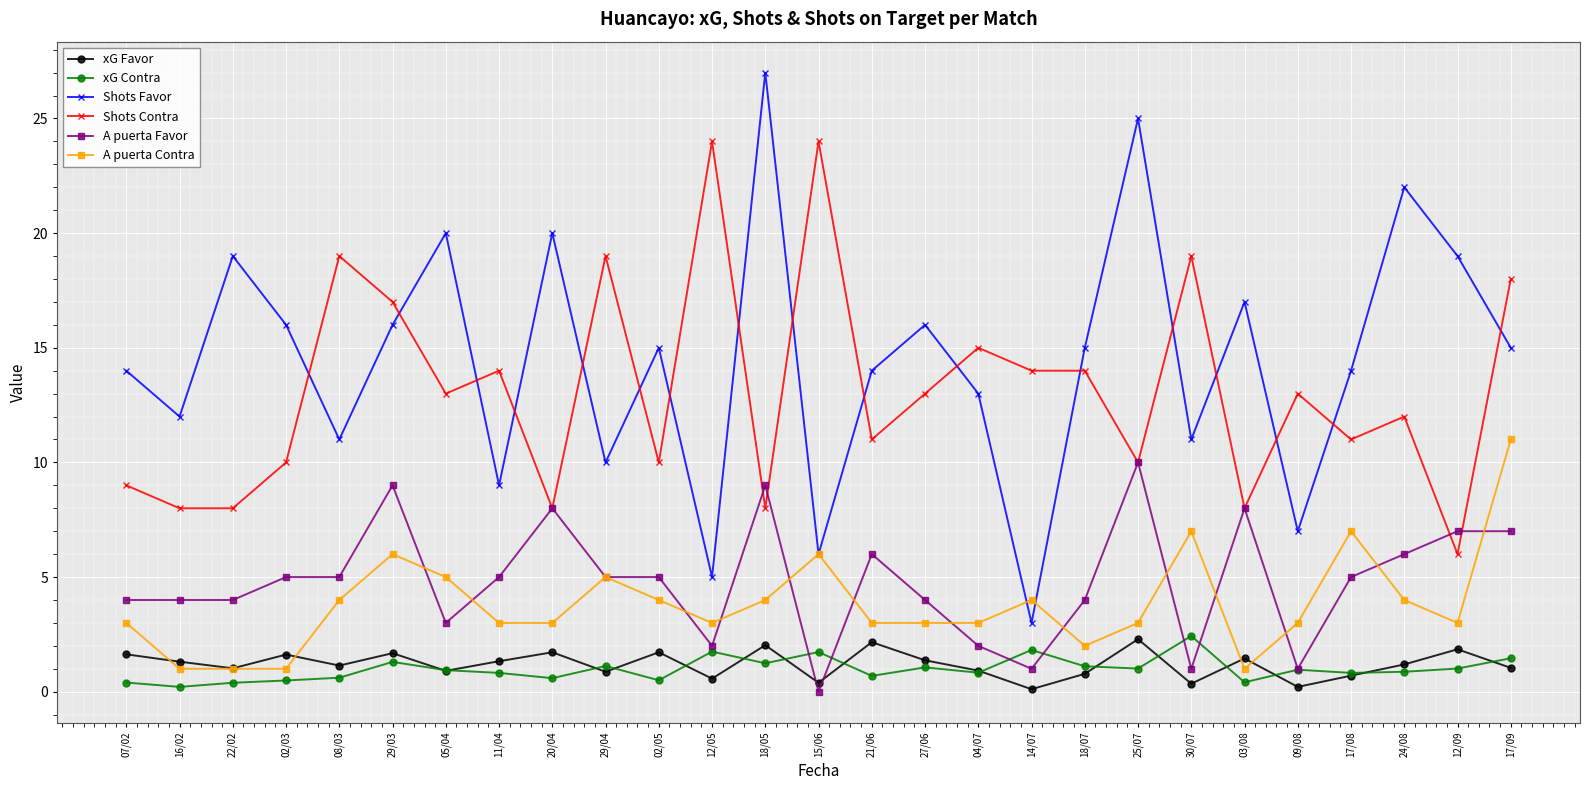

What is the label of the 10th point from the right?

14/07